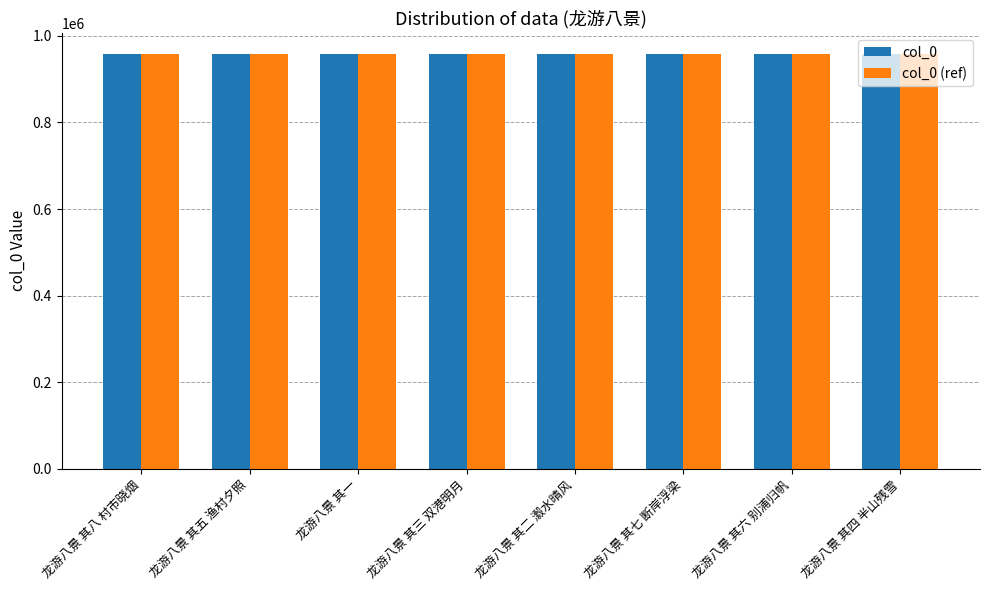

How many categories are shown in the chart?

8